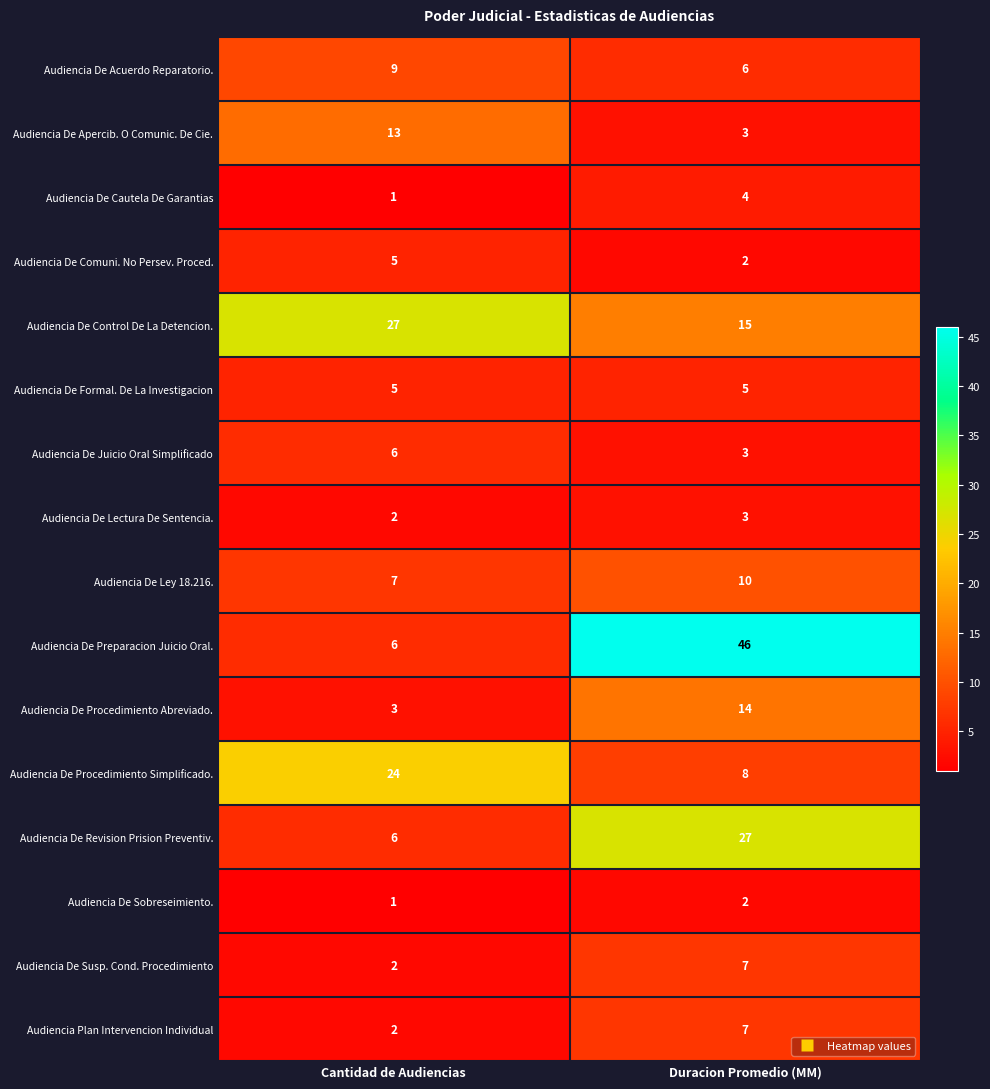

What is the difference between the Audiencia De Preparacion Juicio Oral. values at Duracion Promedio (MM) and Cantidad de Audiencias?

40